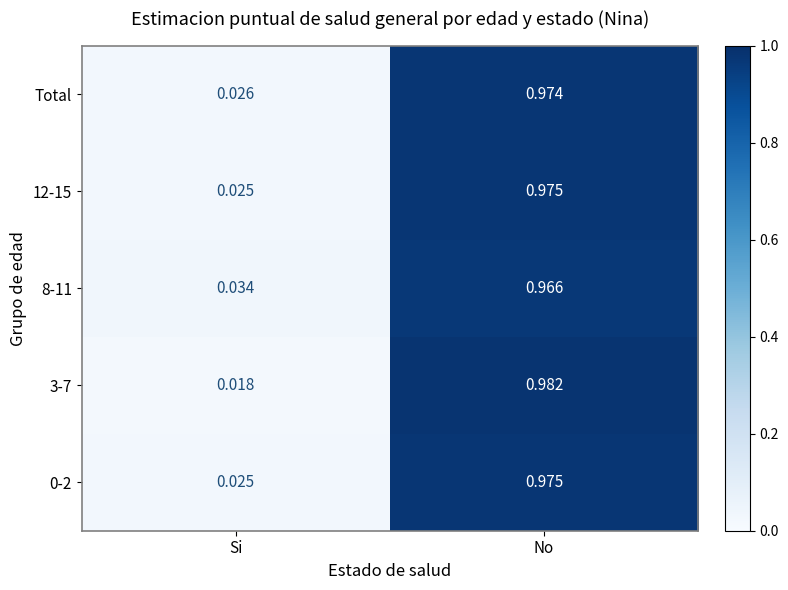

Which series changed the most between Si and No?

3-7